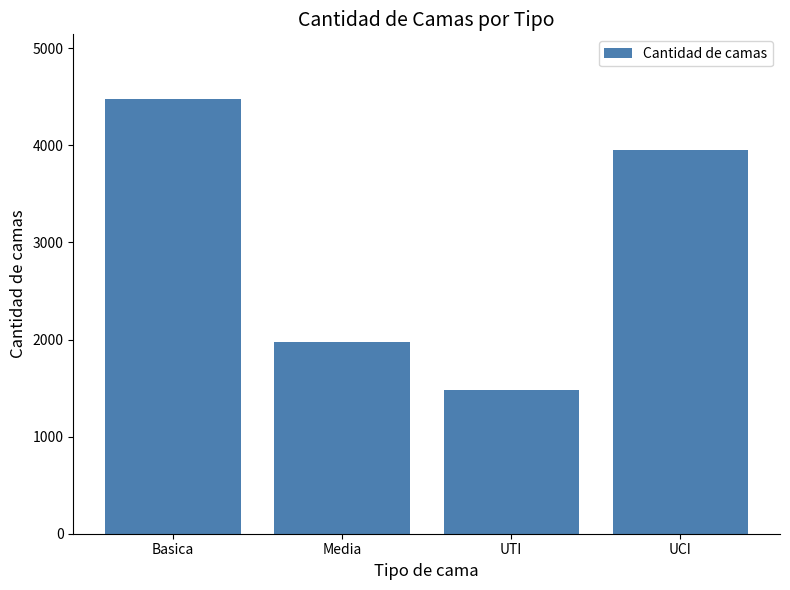

The value at Basica is 6464. True or false?

False